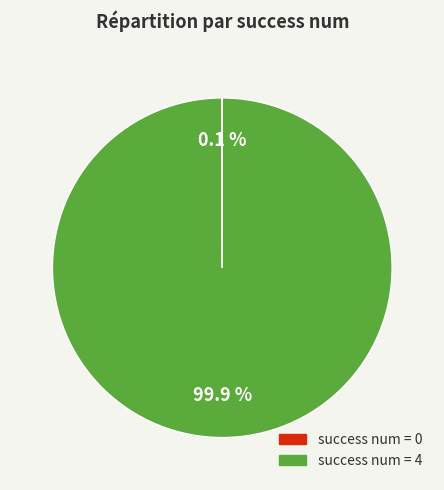

Is there any slice that represents more than half of the pie?

Yes